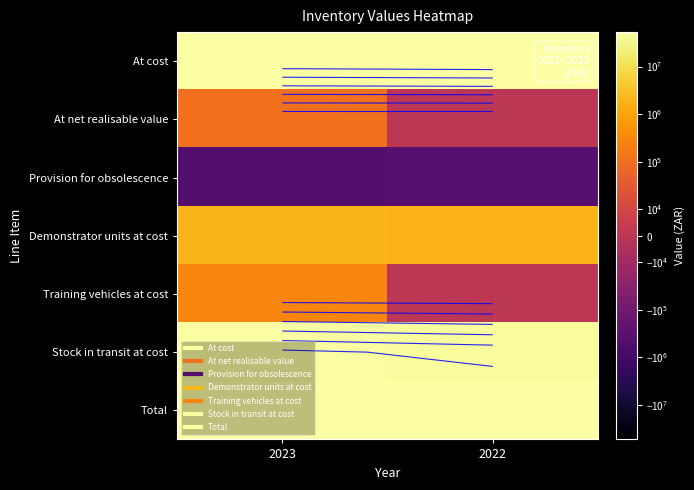

List the series in order of their peak value, highest first.

At cost, Total, Stock in transit at cost, Demonstrator units at cost, Training vehicles at cost, At net realisable value, Provision for obsolescence